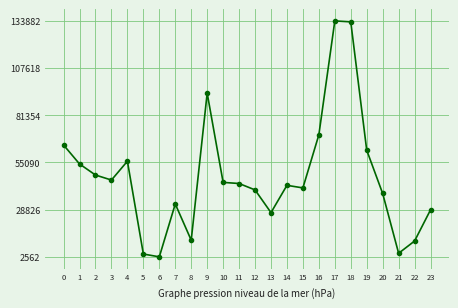

What is the difference between the maximum and minimum values?

131319.8